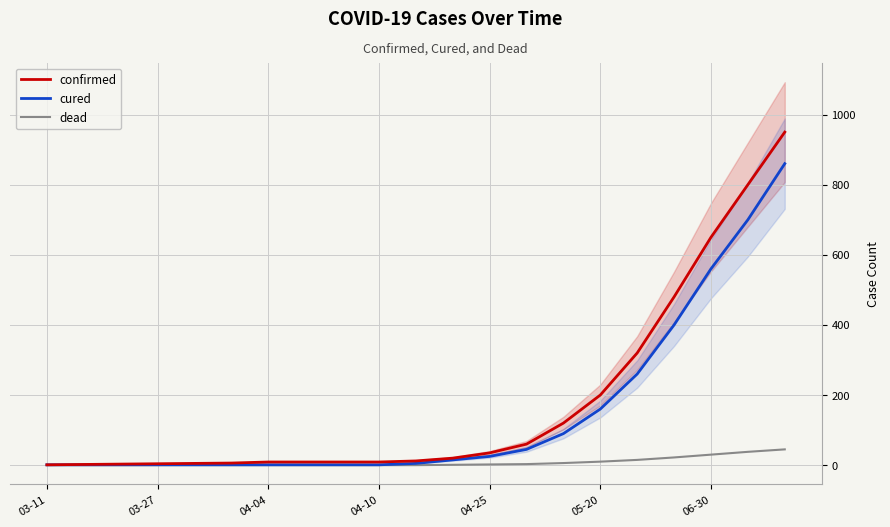

True or false: dead and cured intersect in this chart.

False